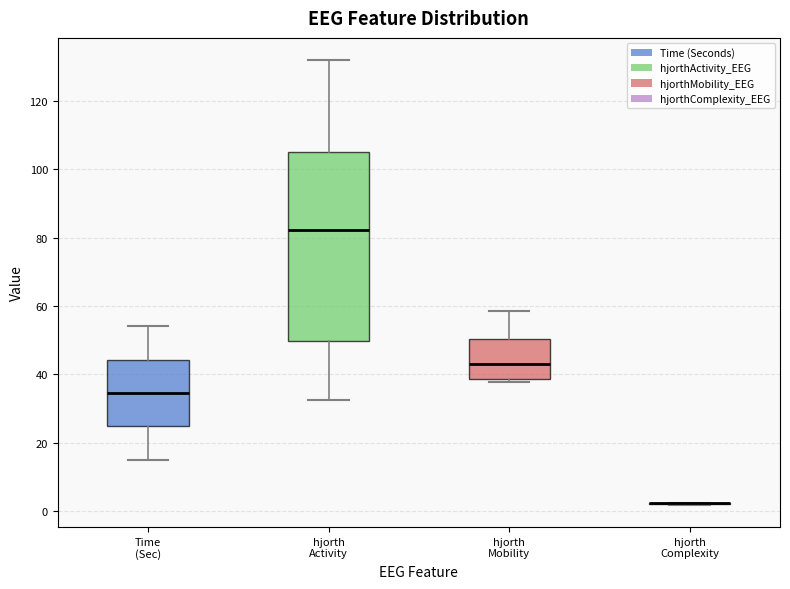

Where is the lower edge of the box for Time (Sec) on the y-axis? The values are not printed on the chart, so give them approximately, as read against the axis.

24